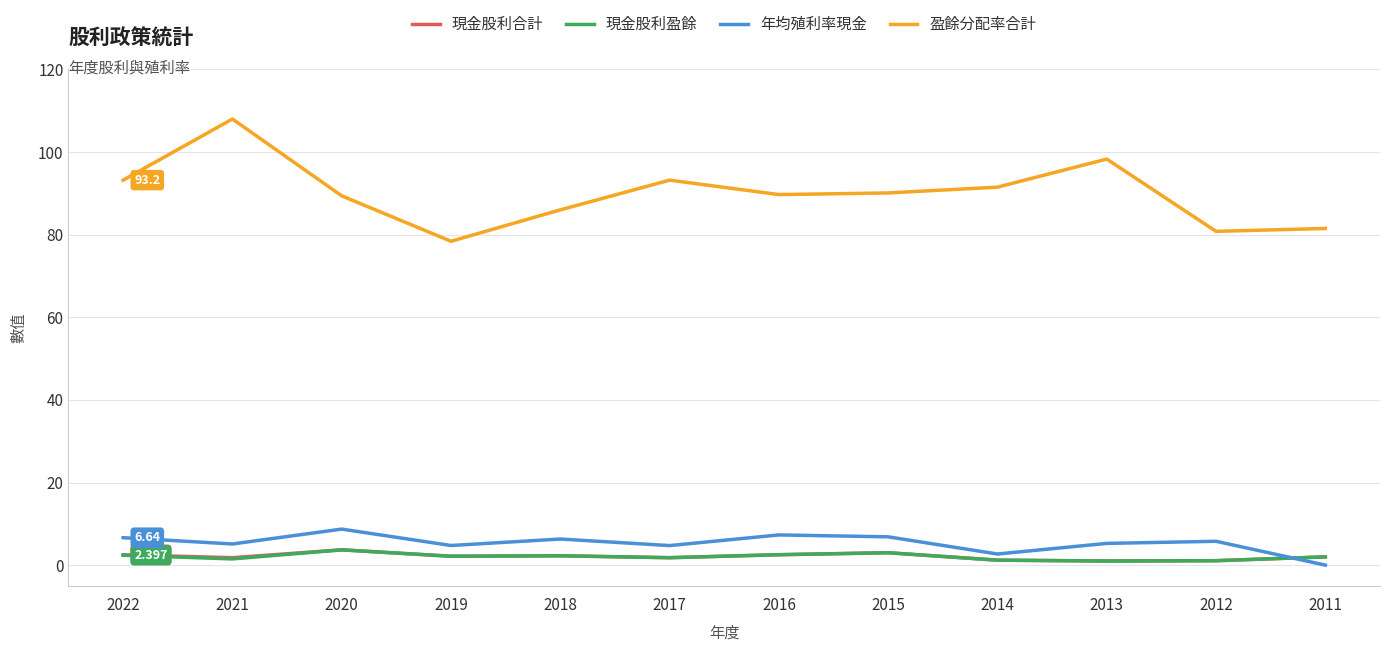

The 盈餘分配率合計 series shows 81.5 at 2011. True or false?

True